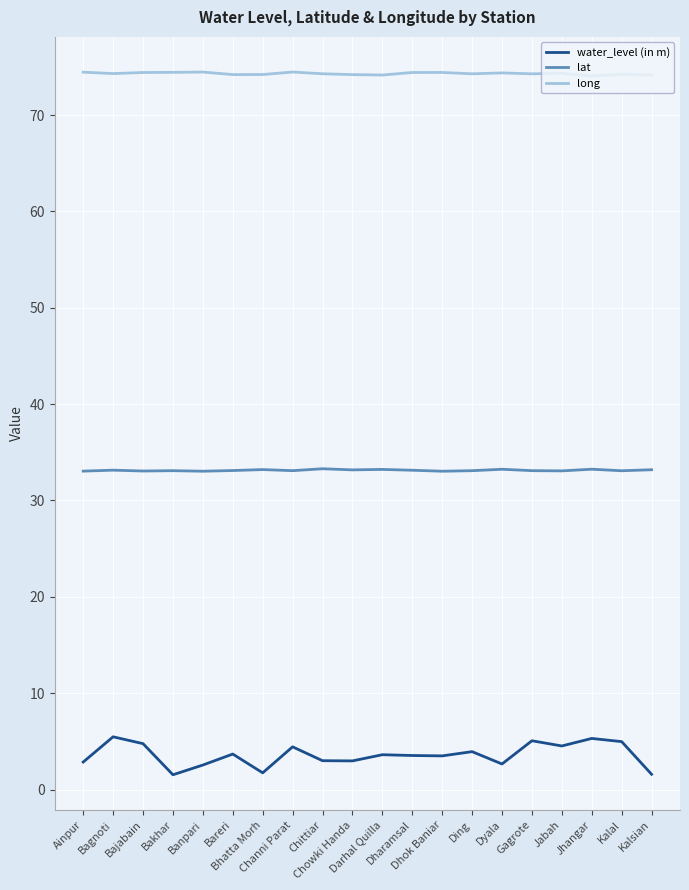

Which series has the largest total across all categories?

long